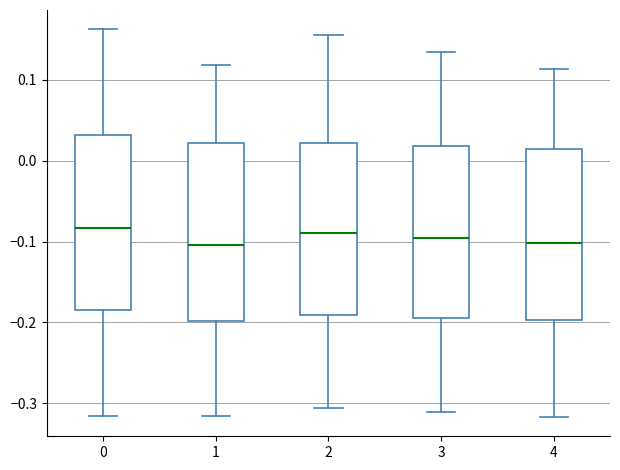

Reading left to right, transcribe this box plot: for each box, give where its median line is, the range the box spans, and where its two whiskers end, as read against the y-axis. The values are not printed on the chart, so give them approximately, as read against the axis.

0: median -0.08, box -0.18 to 0.03, whiskers -0.32 to 0.16
1: median -0.10, box -0.20 to 0.02, whiskers -0.32 to 0.12
2: median -0.09, box -0.19 to 0.02, whiskers -0.31 to 0.16
3: median -0.10, box -0.19 to 0.02, whiskers -0.31 to 0.13
4: median -0.10, box -0.20 to 0.01, whiskers -0.32 to 0.11